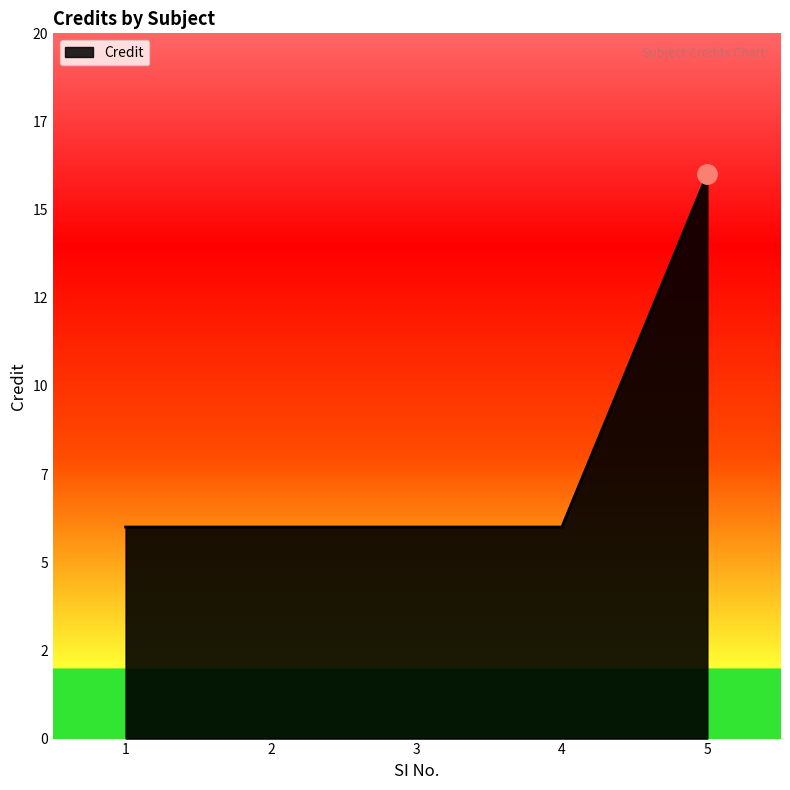

What is the value of the 3rd point from the left?

6